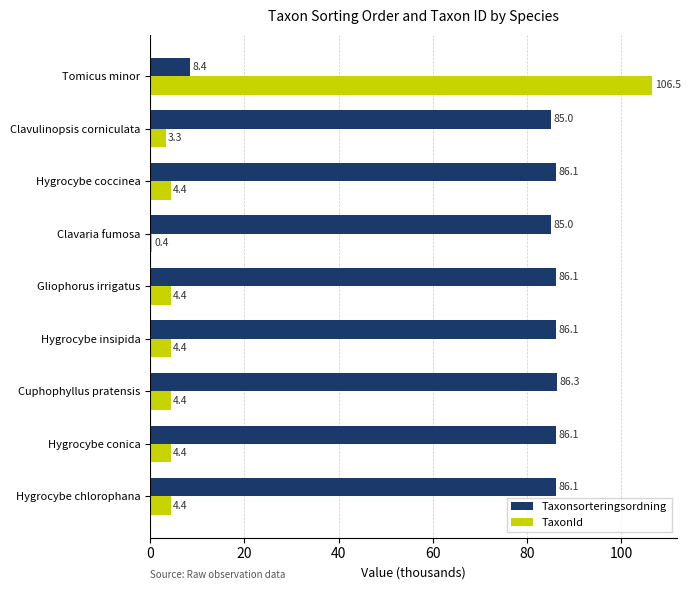

At which category is the sum across all series the highest?

Tomicus minor